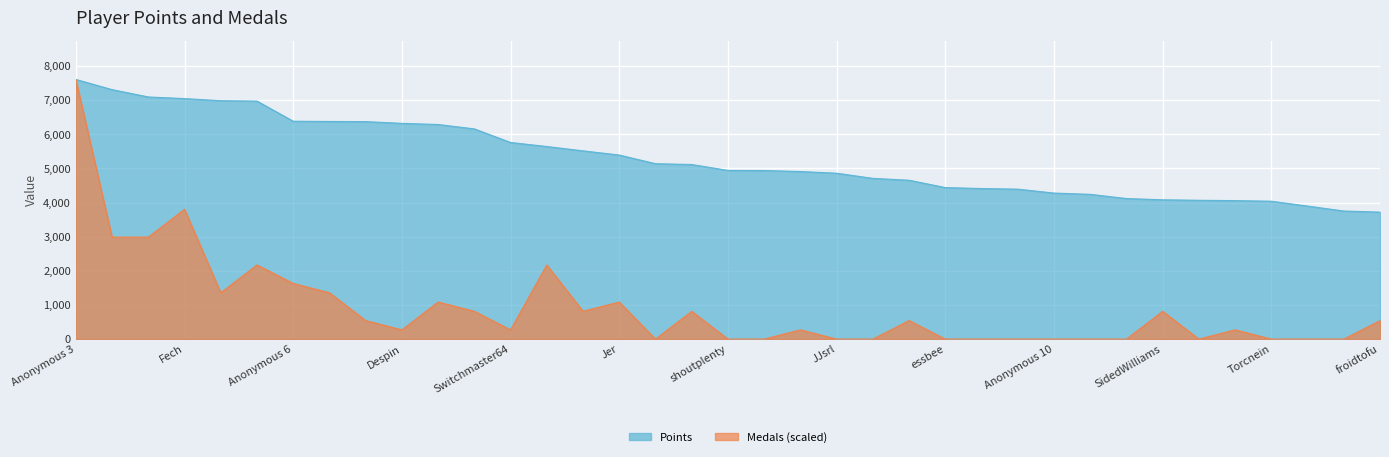

True or false: Points and Medals cross at least once.

False